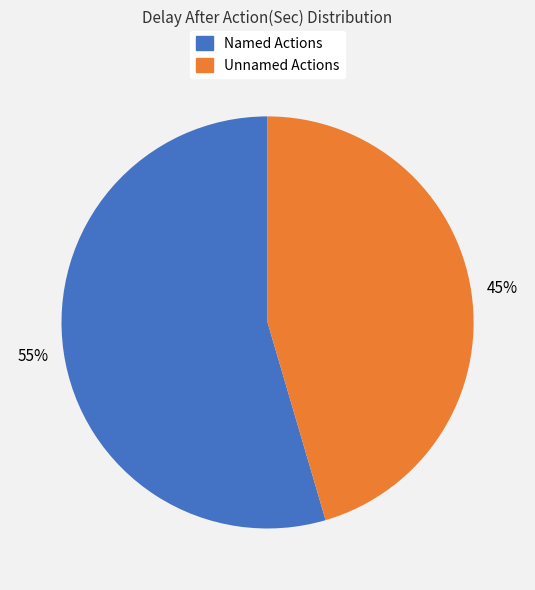

The Named Actions slice represents 66% of the pie. True or false?

False